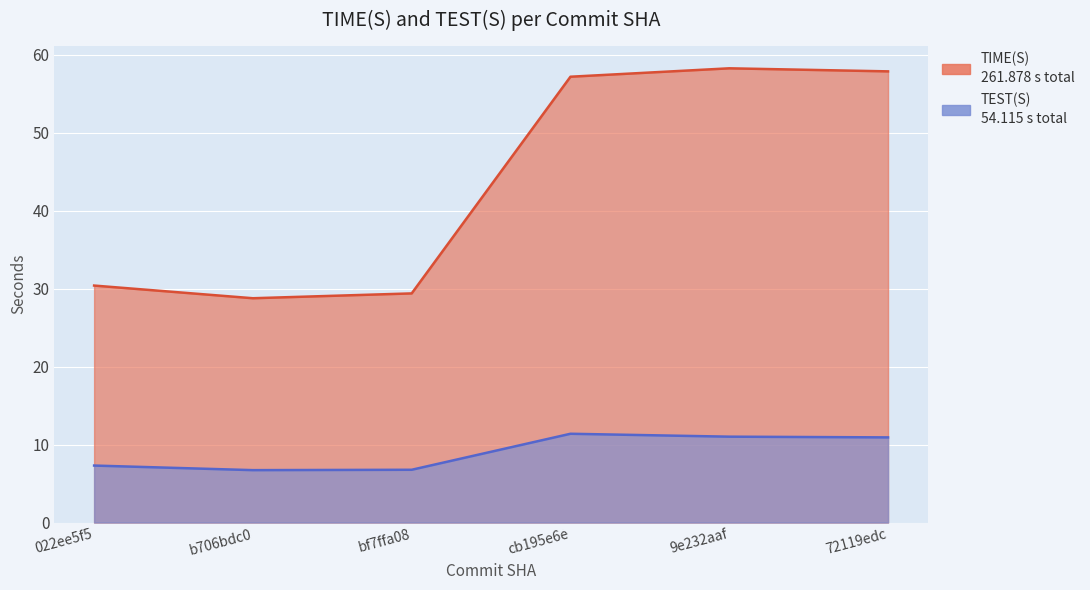

Where does the TEST(S) series first go above 10?

cb195e6e